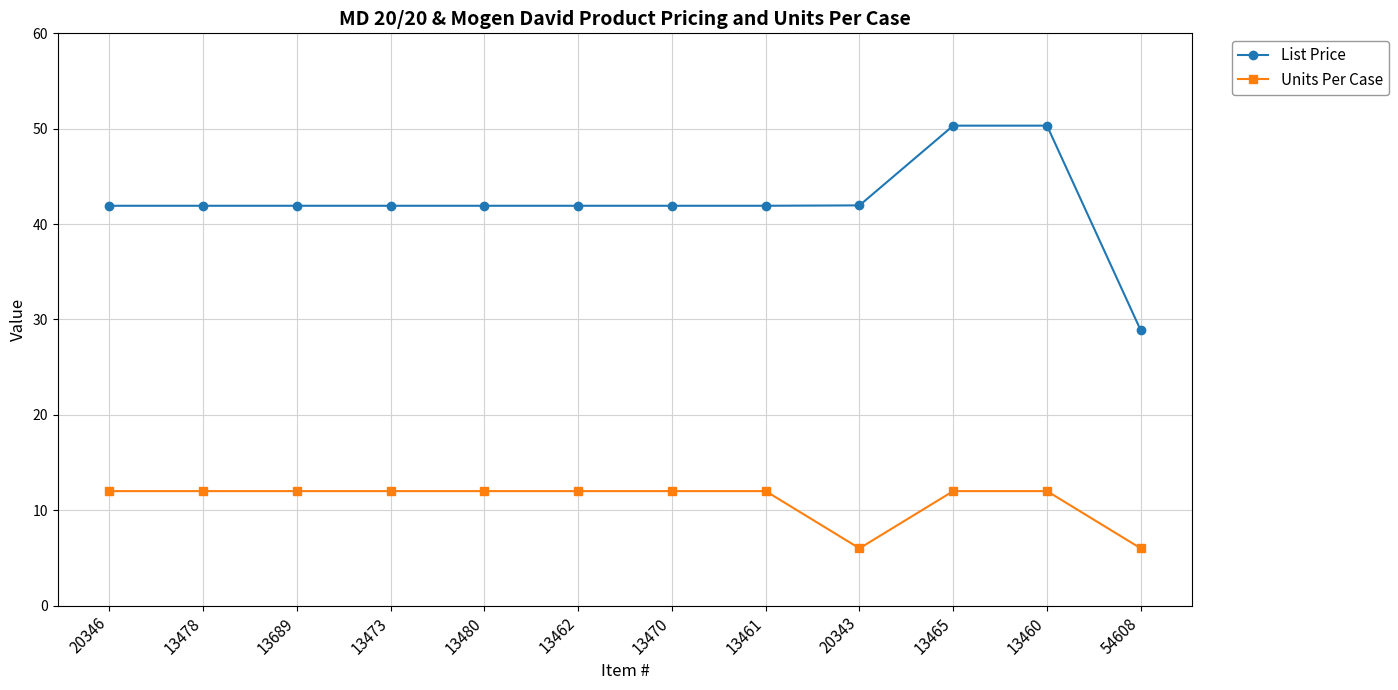

Is it true that List Price equals 50.3 at 13460?

True